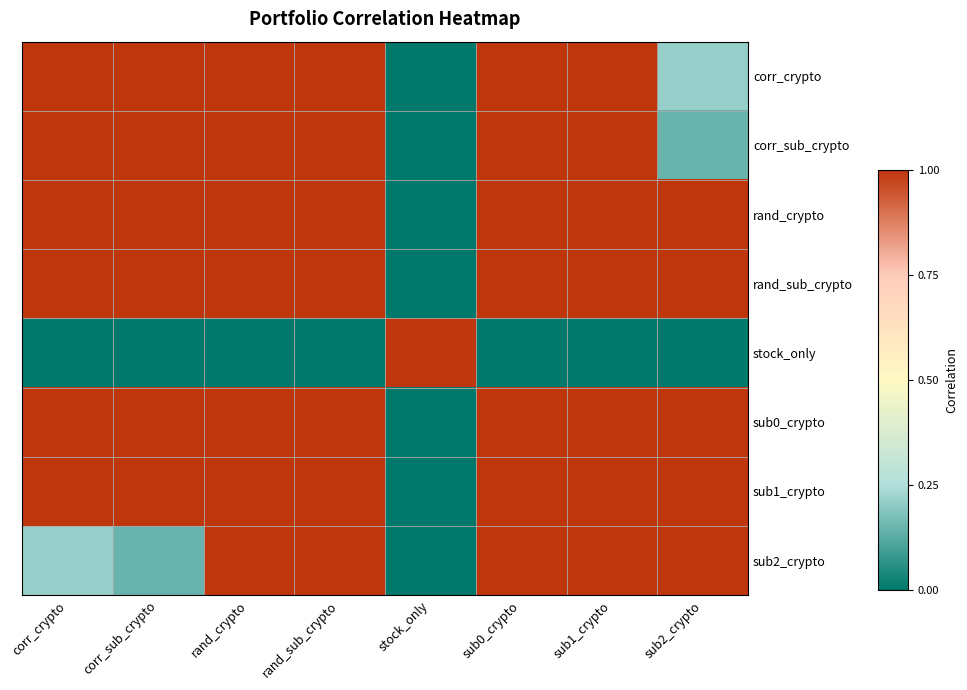

Reading left to right, what are all the values shown in this chart?

corr_crypto: corr_crypto=1.0	corr_sub_crypto=1.0	rand_crypto=1.0	rand_sub_crypto=1.0	stock_only=0.0	sub0_crypto=1.0	sub1_crypto=1.0	sub2_crypto=0.2
corr_sub_crypto: corr_crypto=1.0	corr_sub_crypto=1.0	rand_crypto=1.0	rand_sub_crypto=1.0	stock_only=0.0	sub0_crypto=1.0	sub1_crypto=1.0	sub2_crypto=0.1
rand_crypto: corr_crypto=1.0	corr_sub_crypto=1.0	rand_crypto=1.0	rand_sub_crypto=1.0	stock_only=0.0	sub0_crypto=1.0	sub1_crypto=1.0	sub2_crypto=1.0
rand_sub_crypto: corr_crypto=1.0	corr_sub_crypto=1.0	rand_crypto=1.0	rand_sub_crypto=1.0	stock_only=0.0	sub0_crypto=1.0	sub1_crypto=1.0	sub2_crypto=1.0
stock_only: corr_crypto=0.0	corr_sub_crypto=0.0	rand_crypto=0.0	rand_sub_crypto=0.0	stock_only=1.0	sub0_crypto=0.0	sub1_crypto=0.0	sub2_crypto=0.0
sub0_crypto: corr_crypto=1.0	corr_sub_crypto=1.0	rand_crypto=1.0	rand_sub_crypto=1.0	stock_only=0.0	sub0_crypto=1.0	sub1_crypto=1.0	sub2_crypto=1.0
sub1_crypto: corr_crypto=1.0	corr_sub_crypto=1.0	rand_crypto=1.0	rand_sub_crypto=1.0	stock_only=0.0	sub0_crypto=1.0	sub1_crypto=1.0	sub2_crypto=1.0
sub2_crypto: corr_crypto=0.2	corr_sub_crypto=0.1	rand_crypto=1.0	rand_sub_crypto=1.0	stock_only=0.0	sub0_crypto=1.0	sub1_crypto=1.0	sub2_crypto=1.0